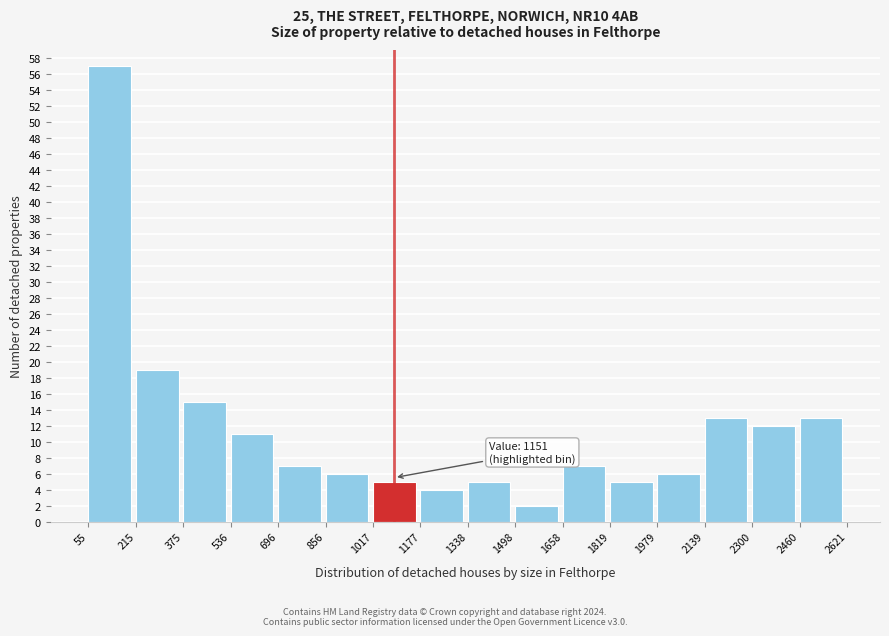

Which range on the x-axis has the tallest bar?

55 to 215